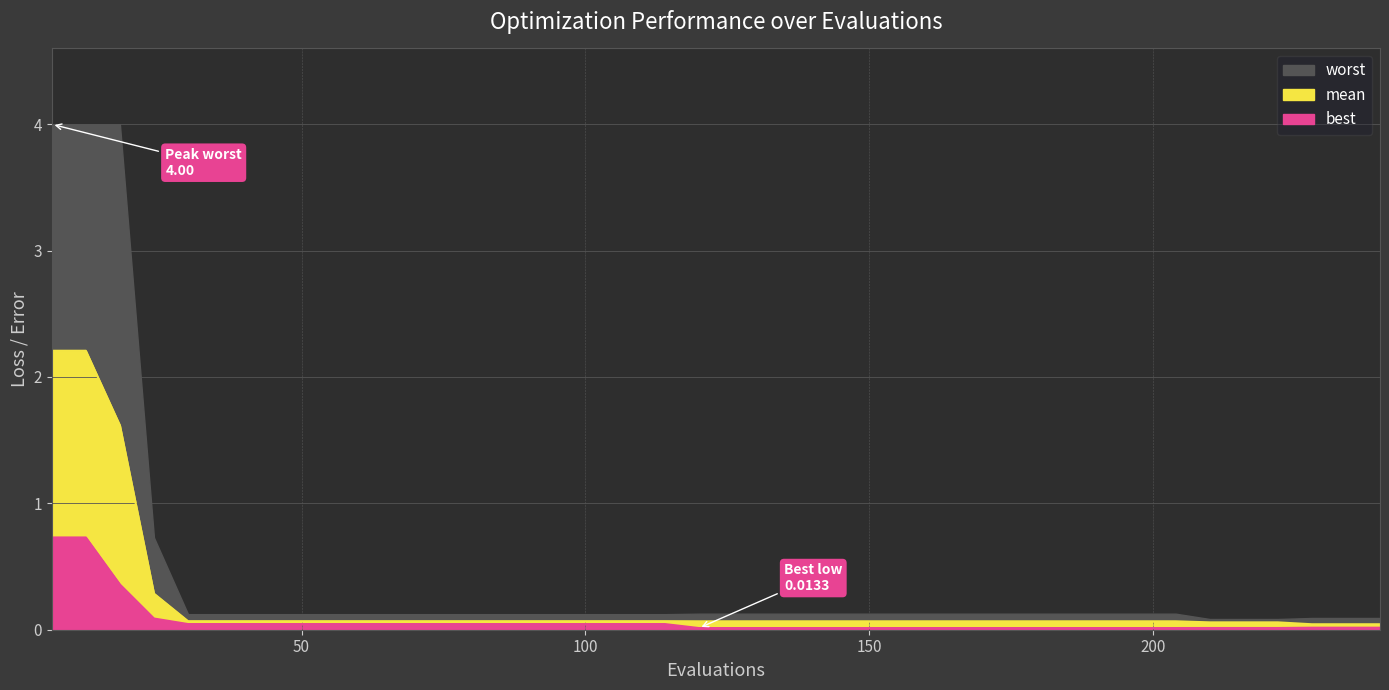

List the series in order of their peak value, highest first.

worst, mean, best